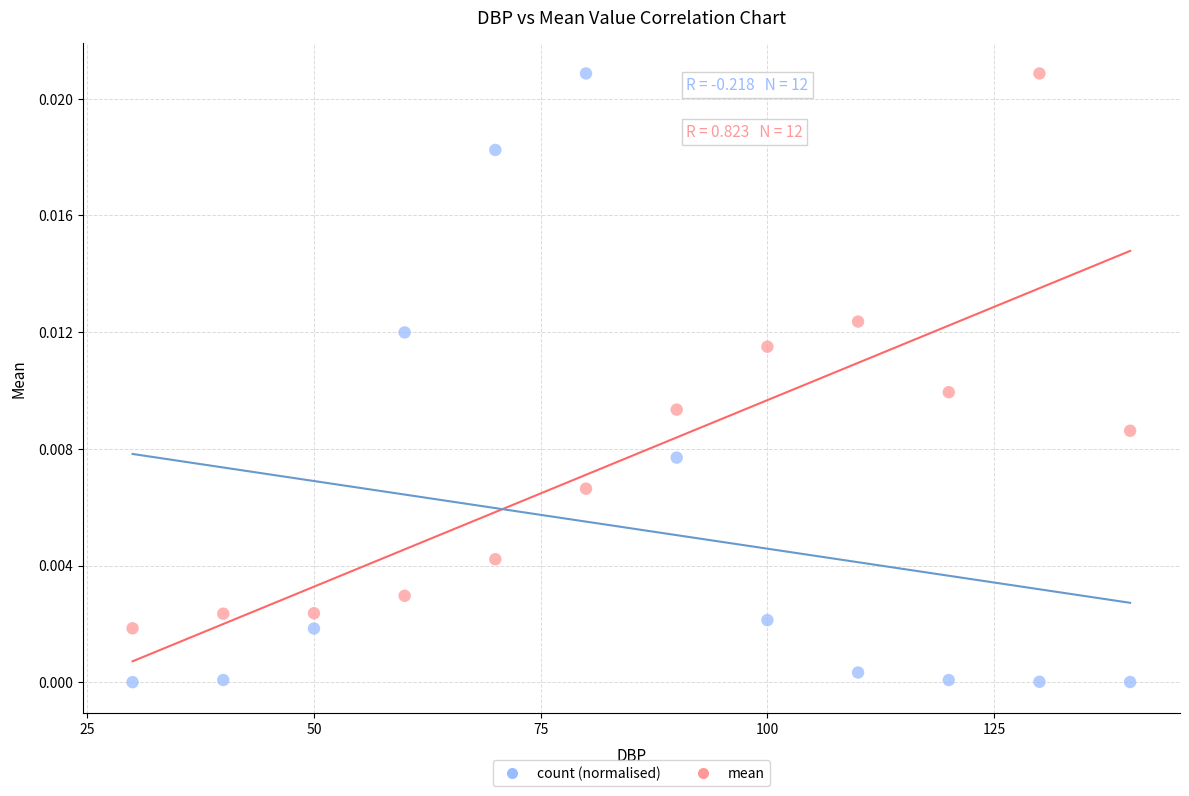

What is the X range (max minus min) for the scatter plot?

110.0